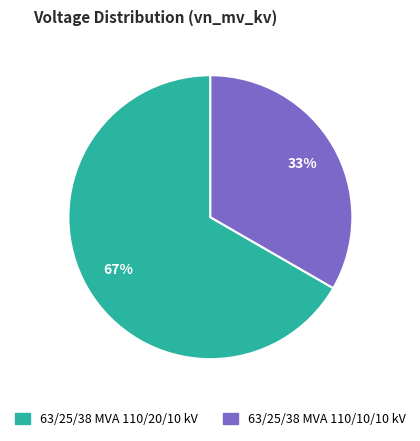

Is the sum of 63/25/38 MVA 110/10/10 kV and 63/25/38 MVA 110/20/10 kV greater than half?

Yes